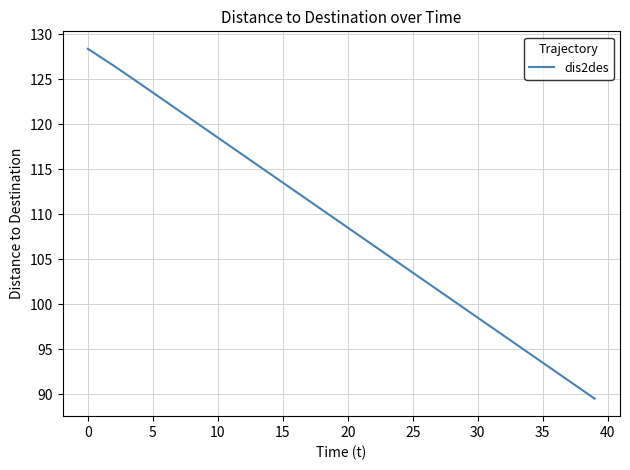

True or false: there are more than 2 points higher than both neighbors.

False